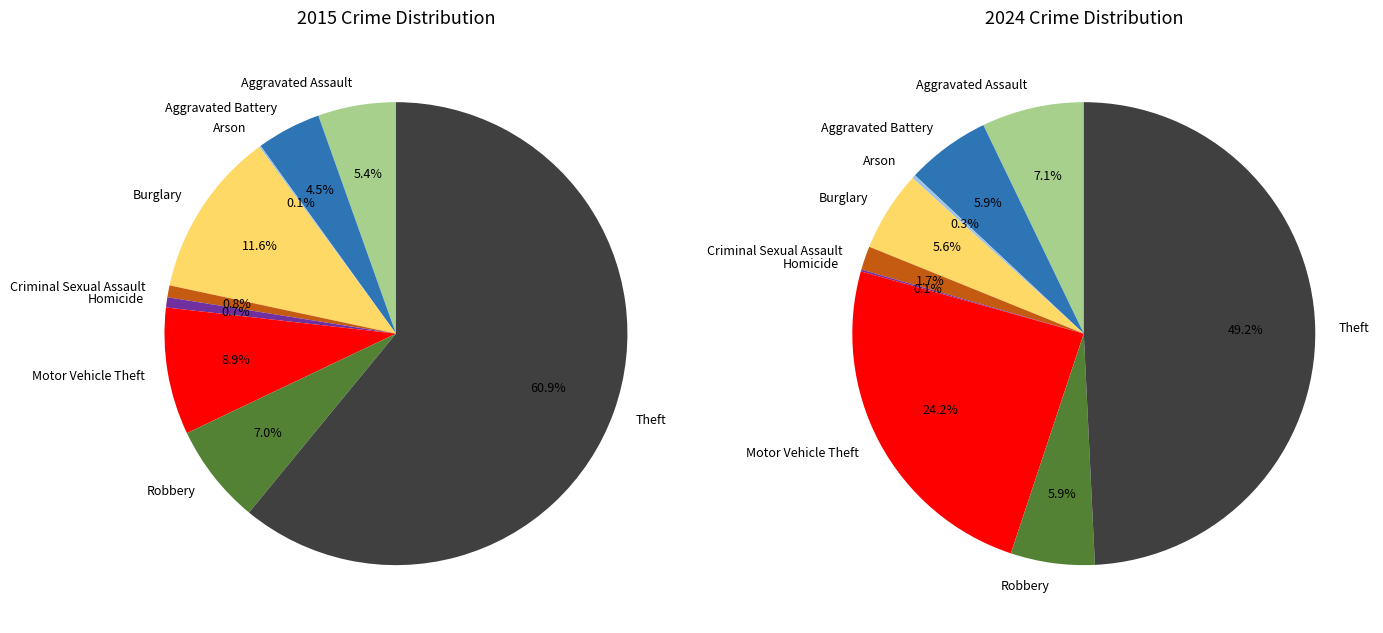

Which category accounts for the majority?

Theft